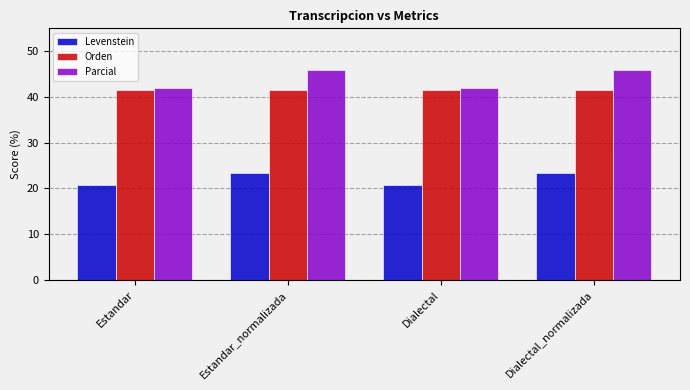

How many bars are there in total?

12